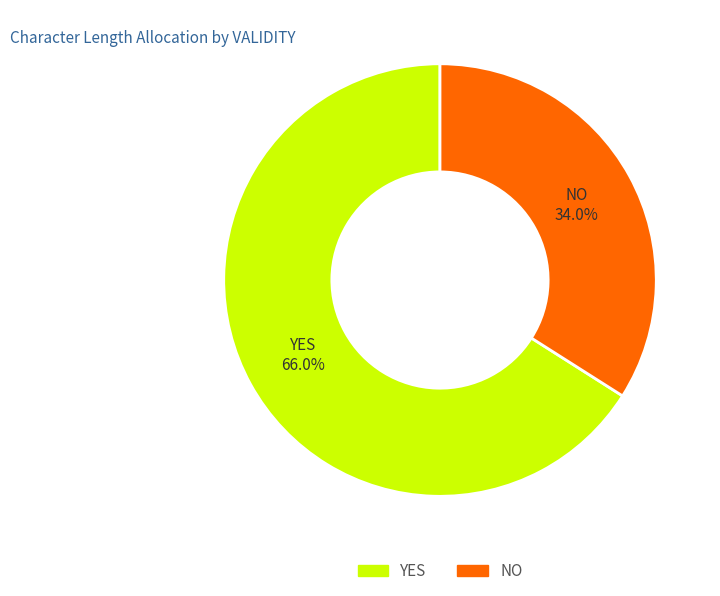

To the nearest percent, what is the average slice percentage?

50%